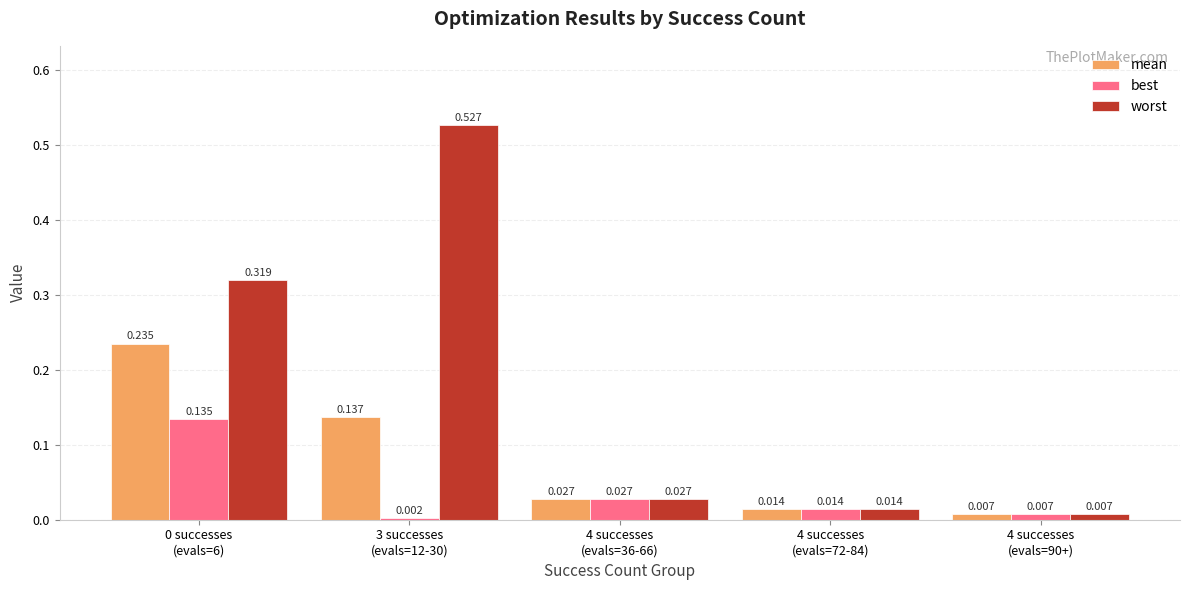

Which series has the widest spread of values?

worst